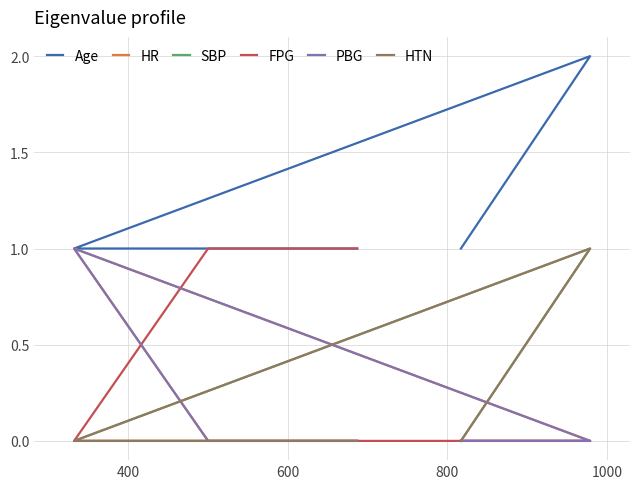

How many lines are shown in the chart?

6